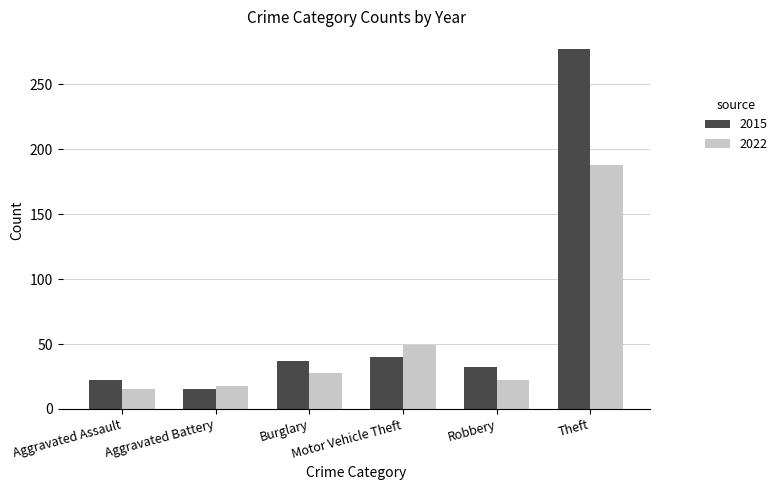

What are all the series names shown in the legend?

2015, 2022